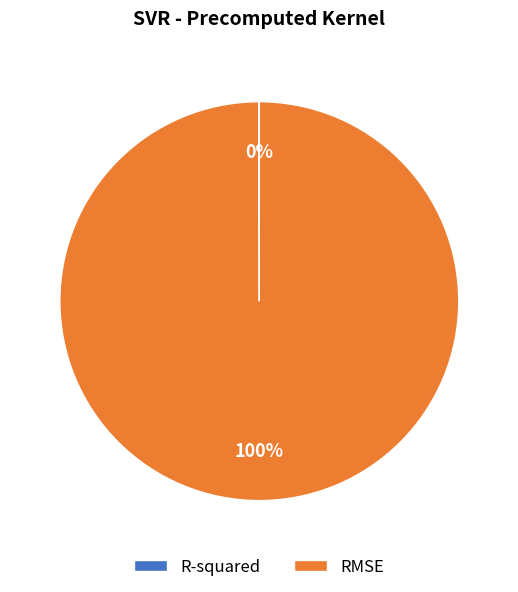

To the nearest percent, what is the difference between the largest and smallest slice percentages?

100%